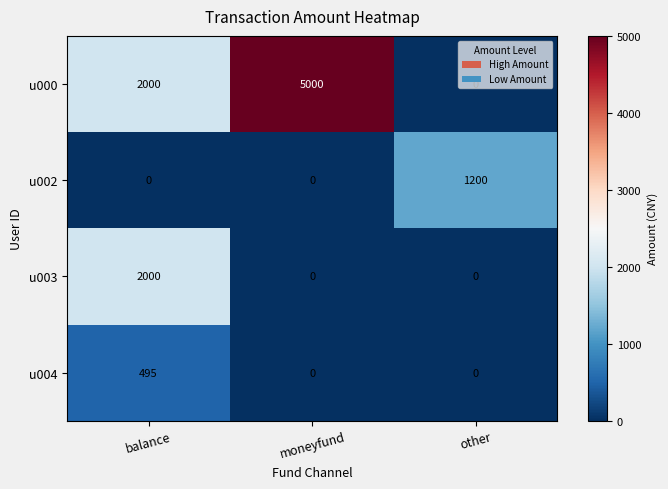

At how many categories does at least one series exceed 1899?

2